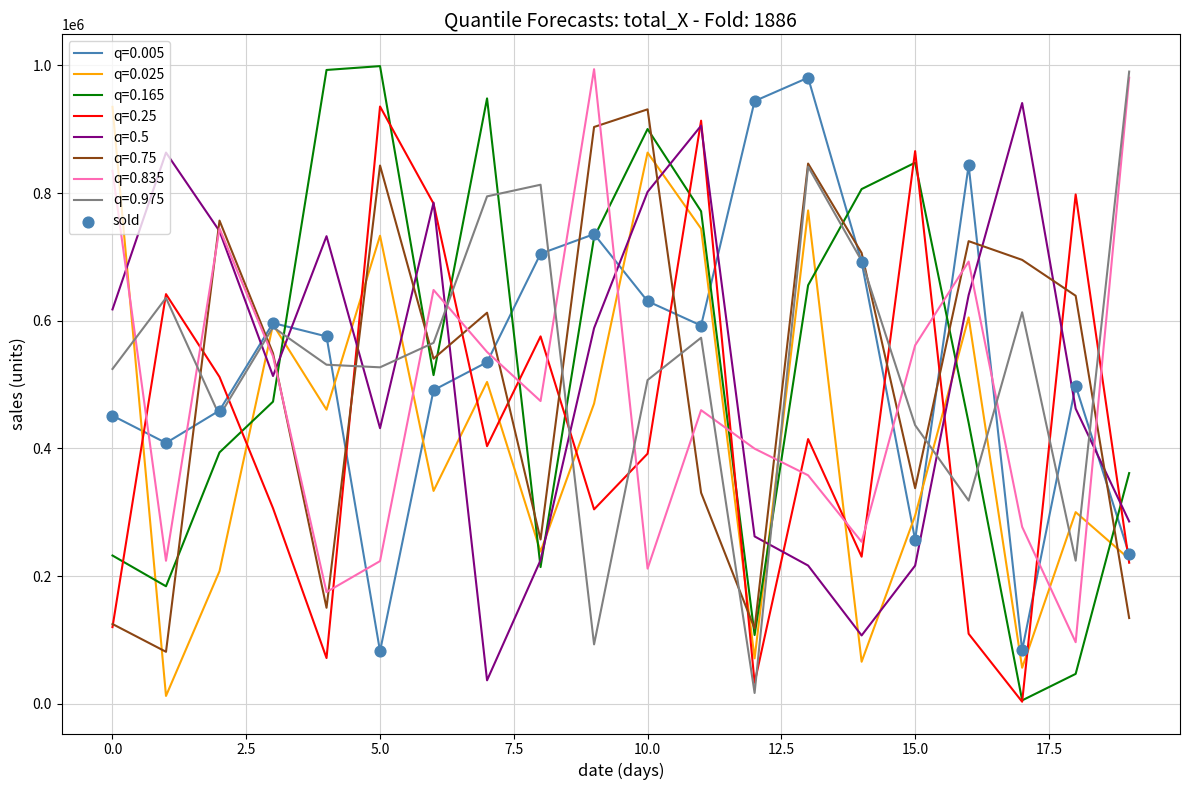

Which series ends up on top after the final intersection of q=0.5 and q=0.975?

q=0.975